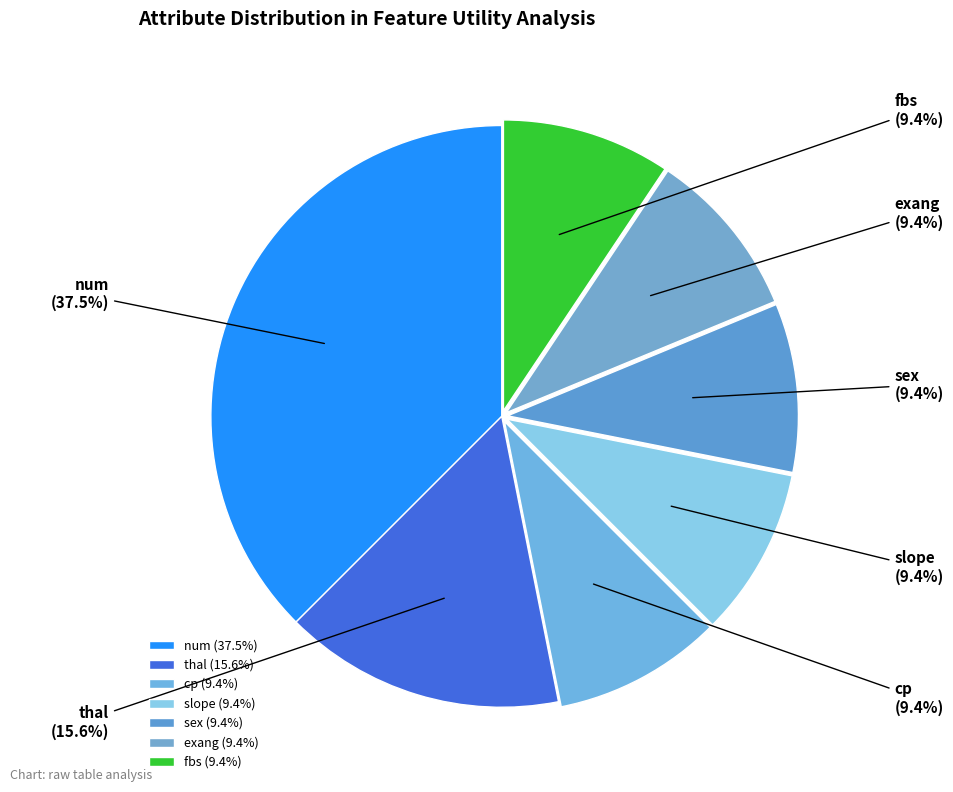

What percentage is the exang slice, to the nearest percent?

9%